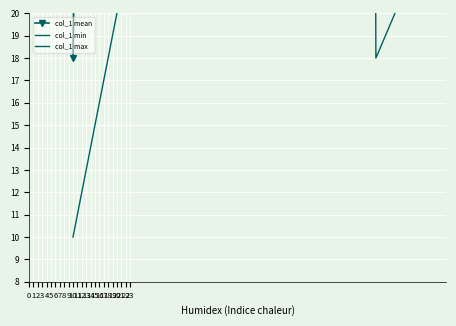

At 7, list the series in order from largest to smallest.

col_1 max, col_1 mean, col_1 min